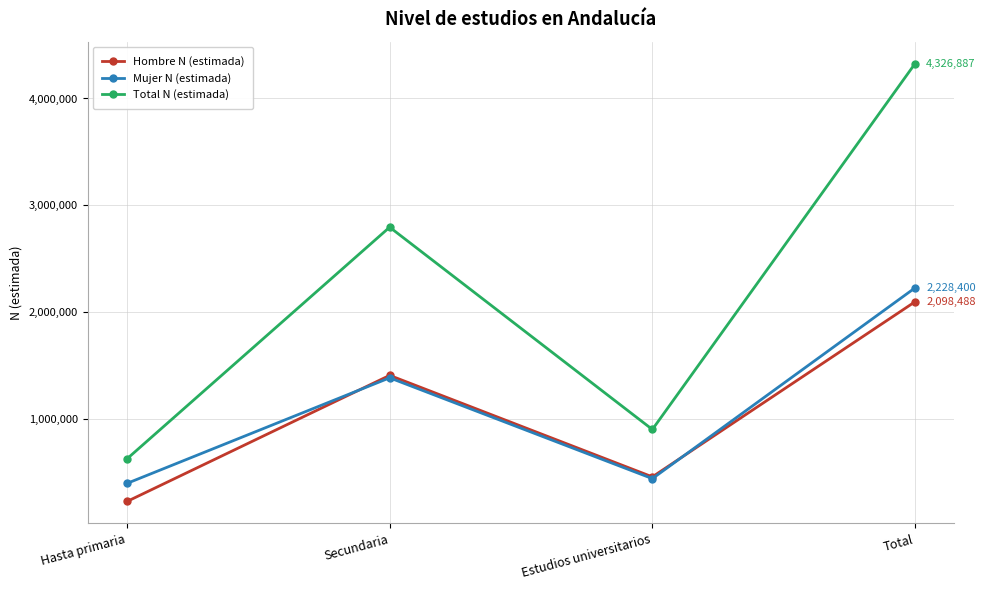

What is the approximate value of Total N (estimada) at Hasta primaria, to the nearest 100?

627800